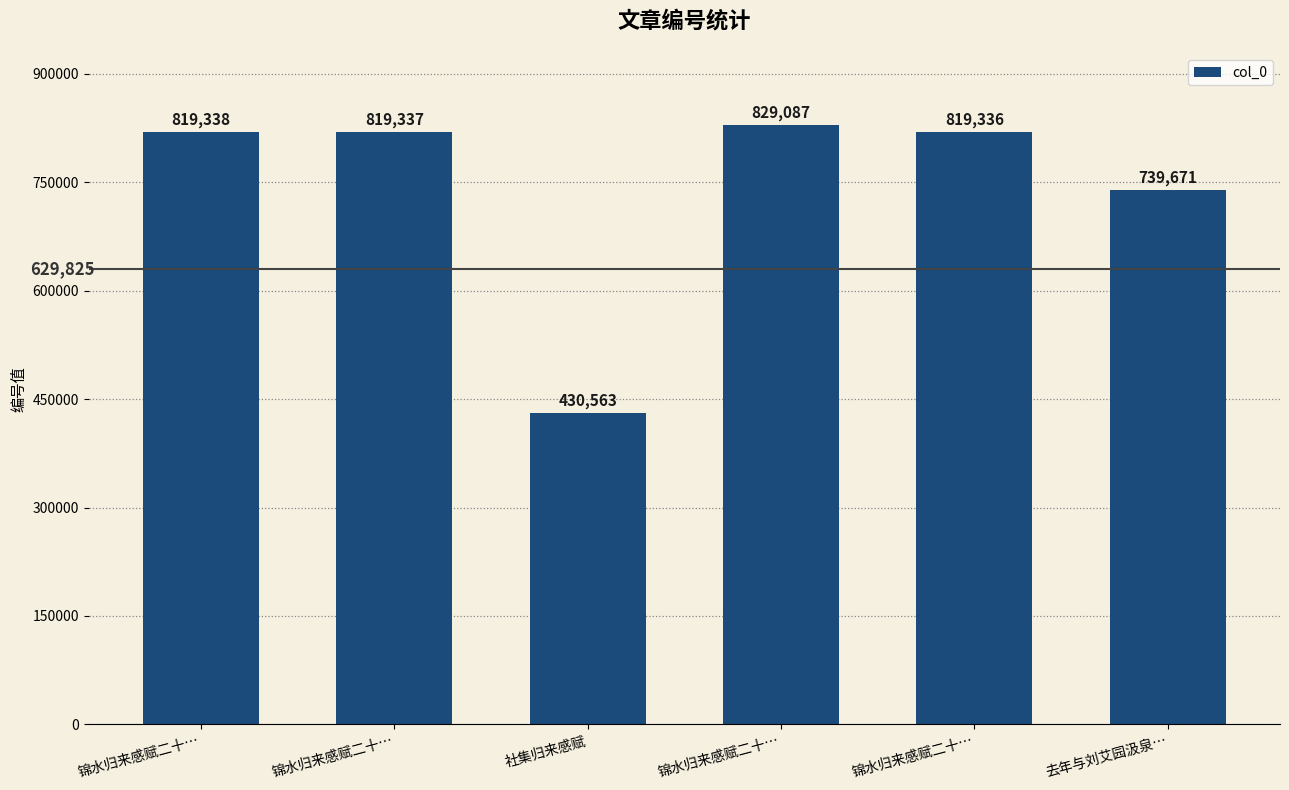

The value at 锦水归来感赋二十… is 819338. True or false?

True